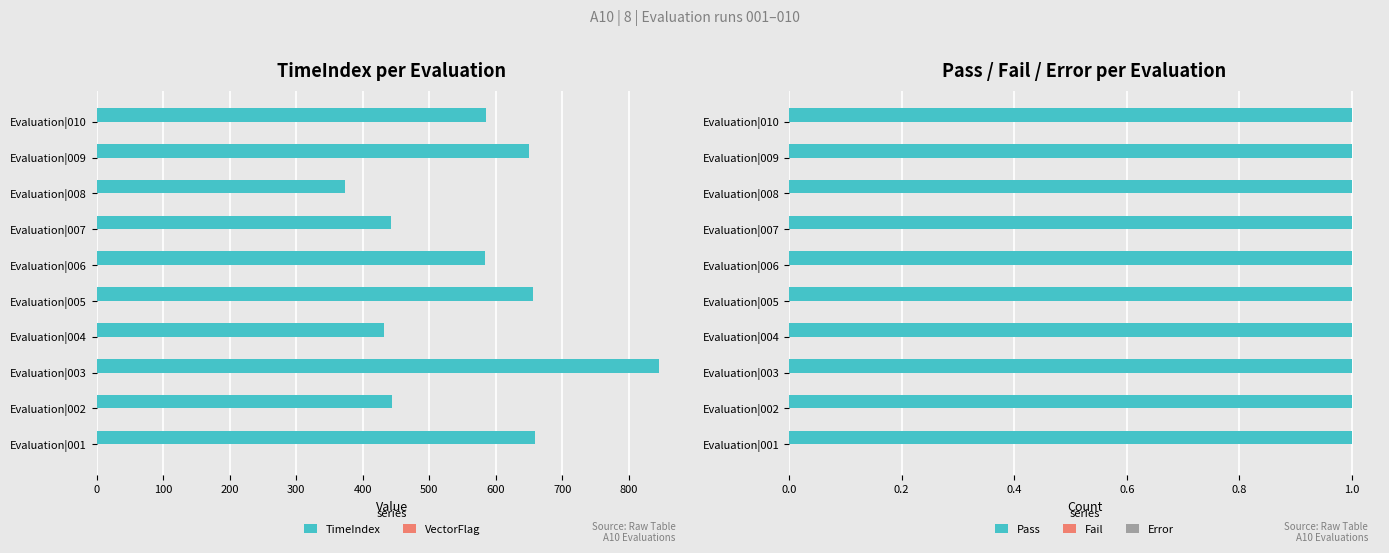

Which category has the highest value in the TimeIndex series?

Evaluation|003